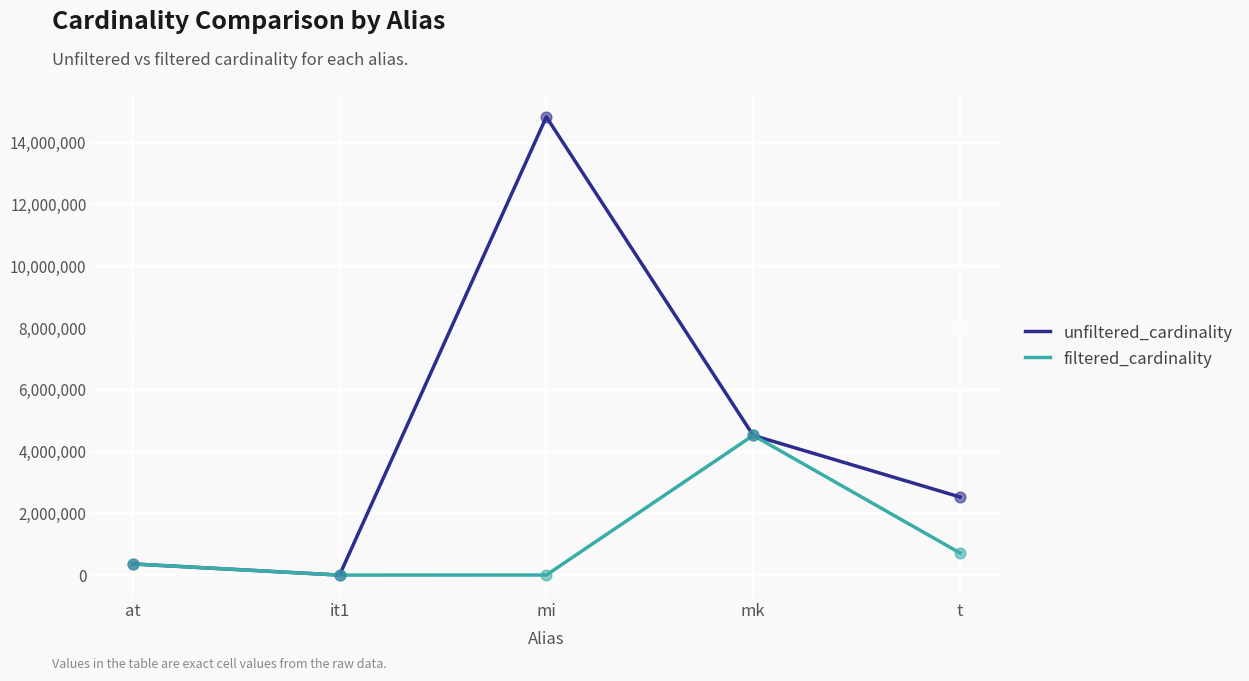

What are all the series names shown in the legend?

unfiltered_cardinality, filtered_cardinality